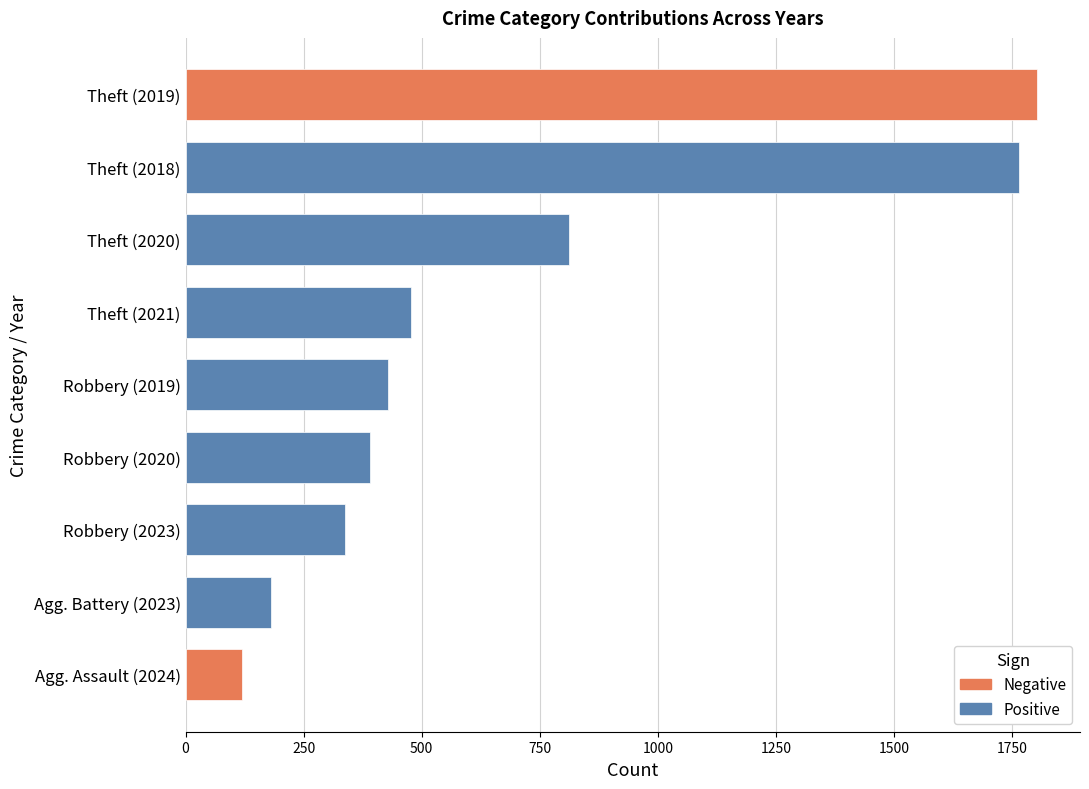

What is the sum of all values?

6318